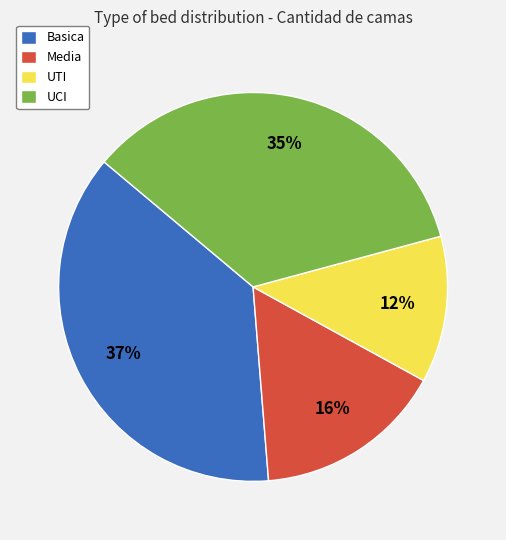

Between UCI and Basica, which is larger?

Basica